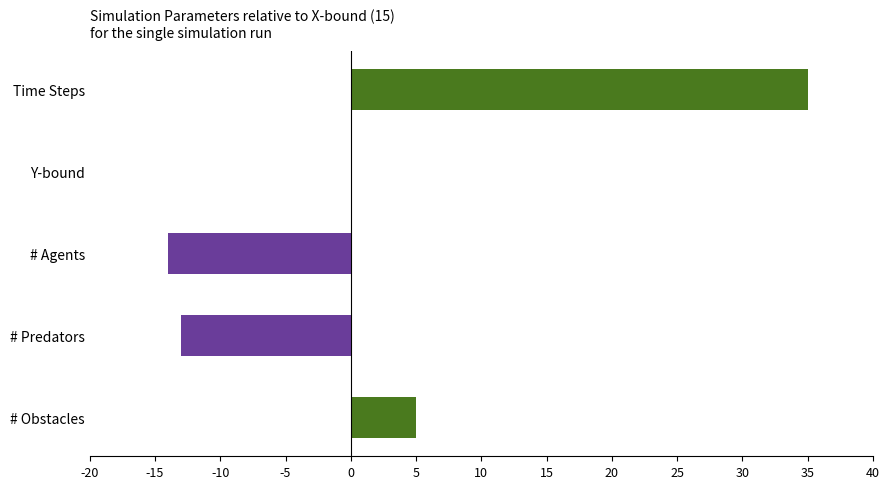

What is the greatest value displayed?

35